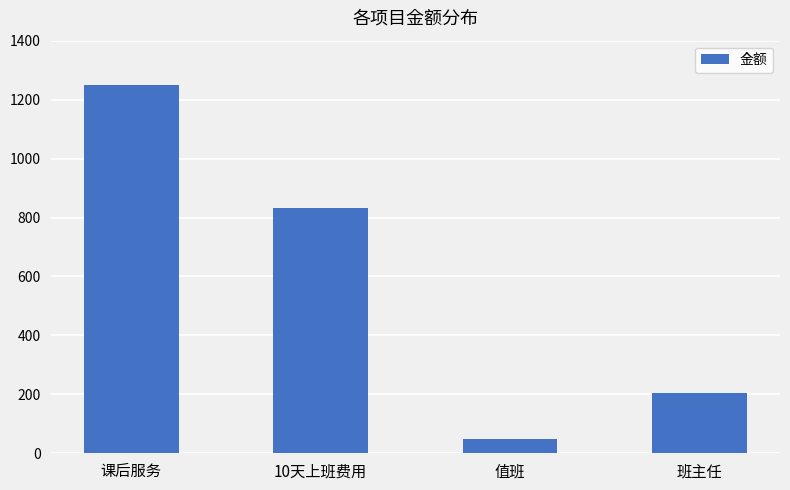

List the labels in order of value, largest first.

课后服务, 10天上班费用, 班主任, 值班